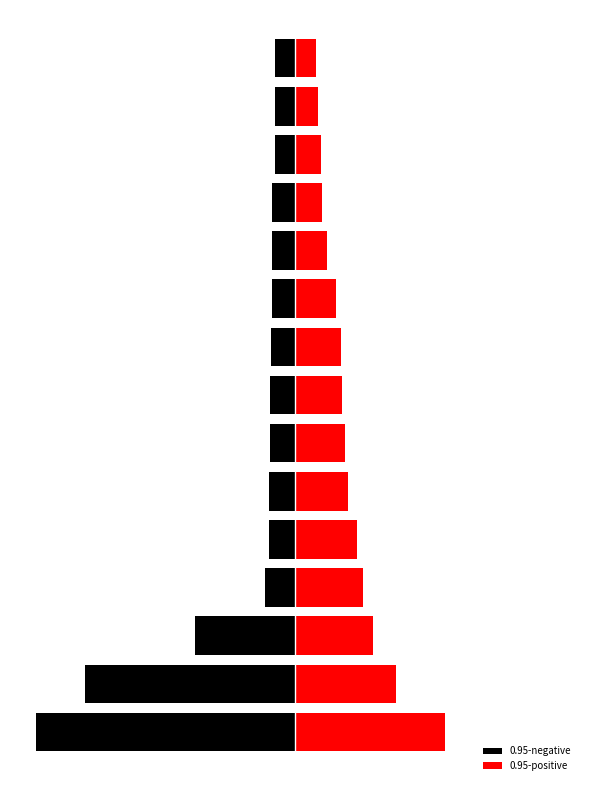

The 0.95-negative series shows -0.0 at 8. True or false?

True